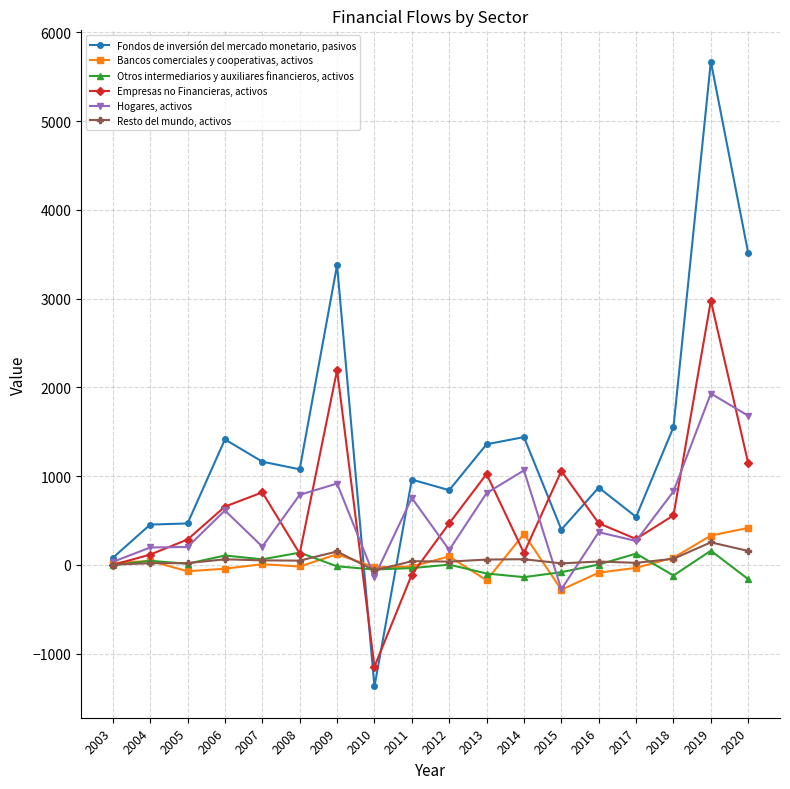

The value of Fondos de inversión del mercado monetario, pasivos at 2006 is 825. True or false?

False